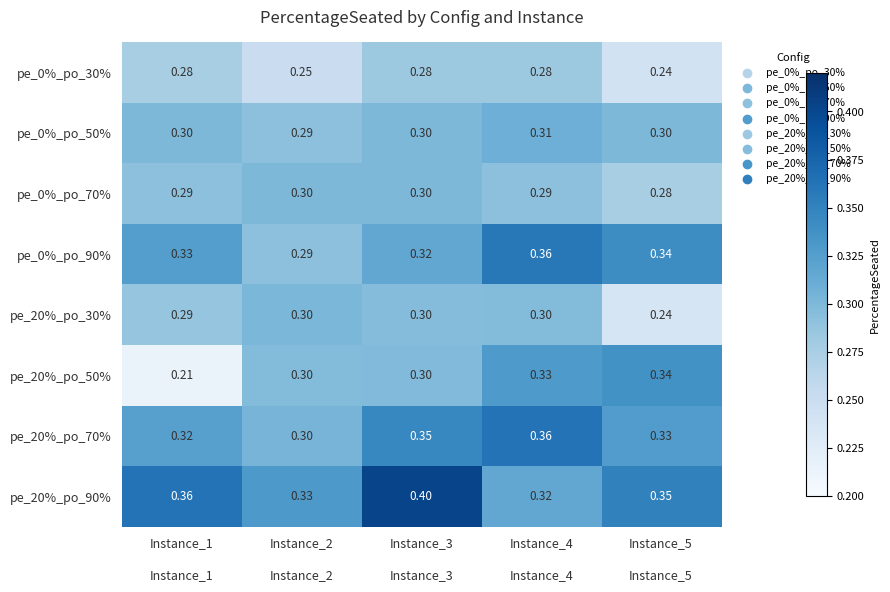

Is the value of pe_0%_po_50% at Instance_1 greater than the value of pe_20%_po_30% at Instance_1?

Yes